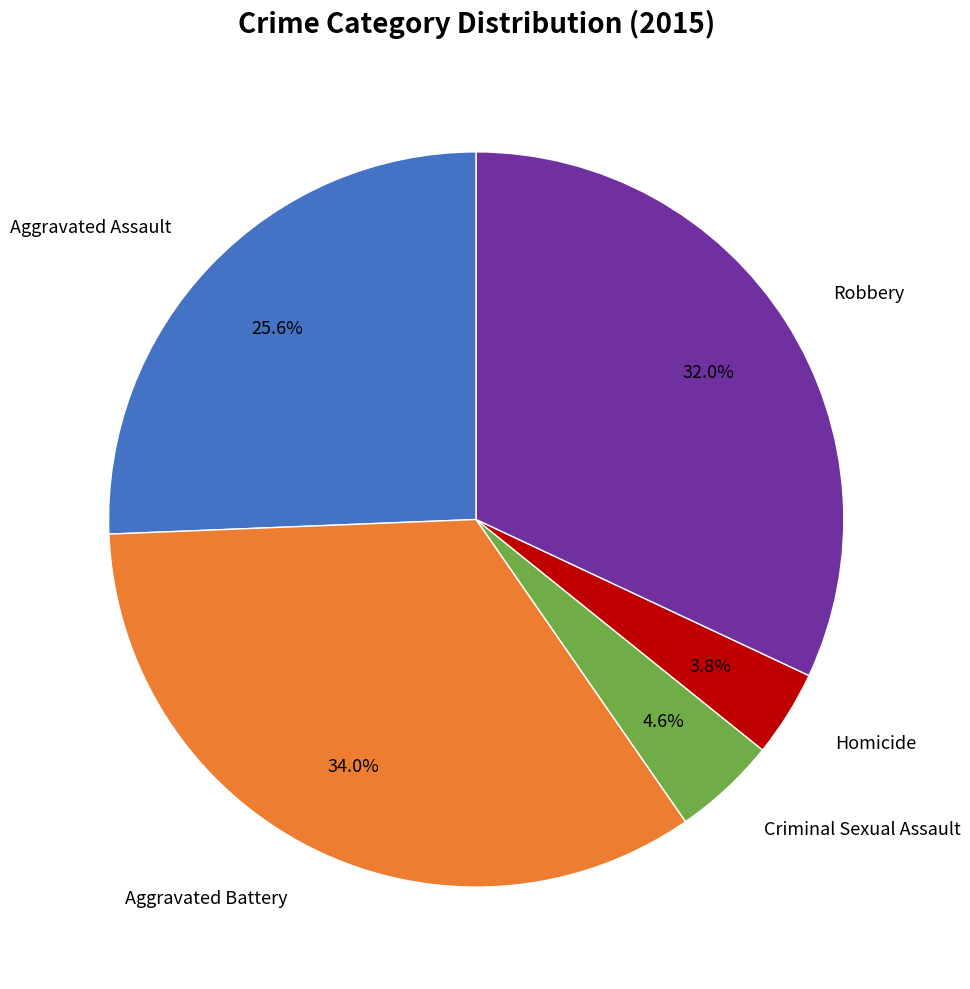

Is there a majority slice in this chart?

No